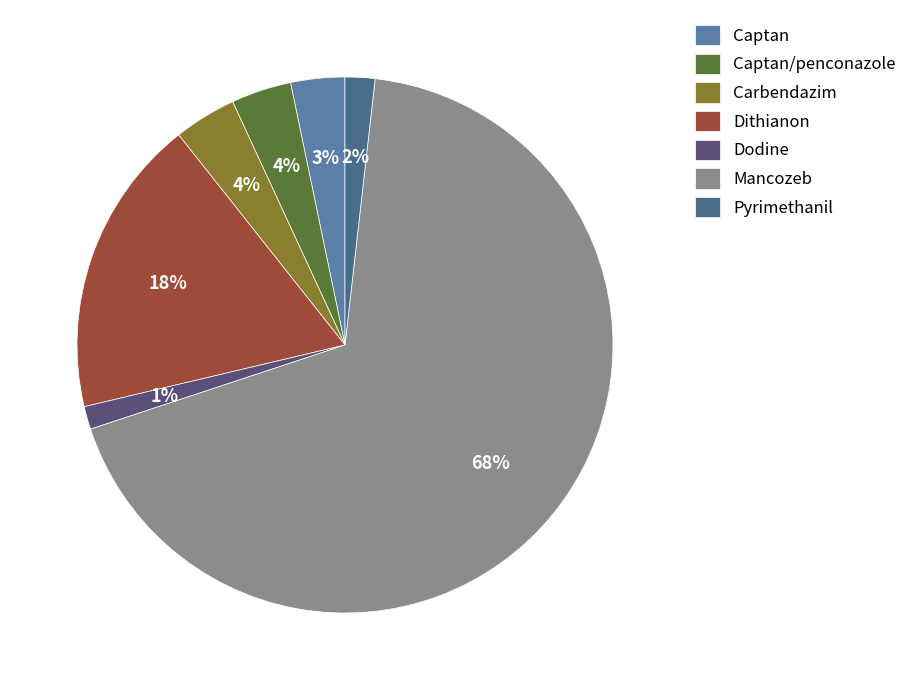

Combined, what portion of the pie is Captan and Mancozeb?

71.4%